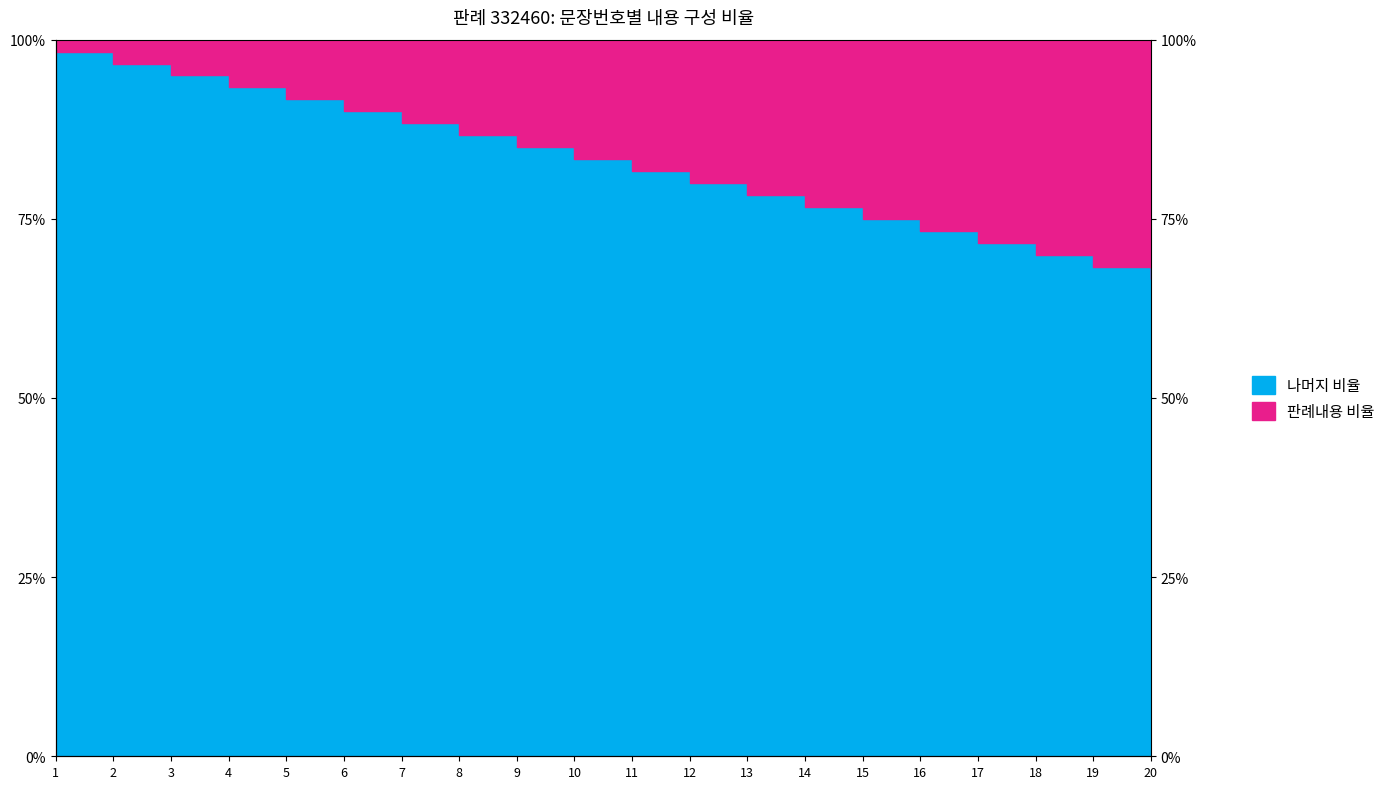

Is it true that the value at 12 is 26.1?

False